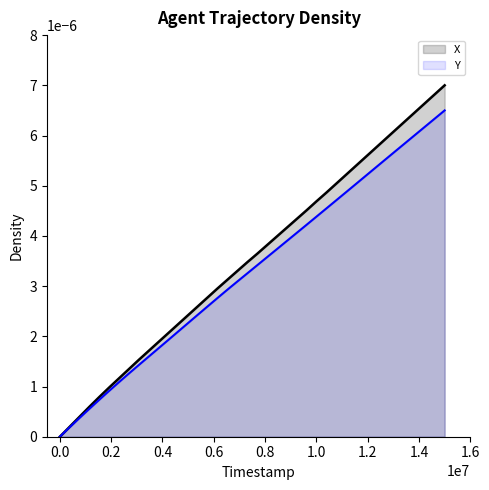

Which series has the widest spread of values?

X